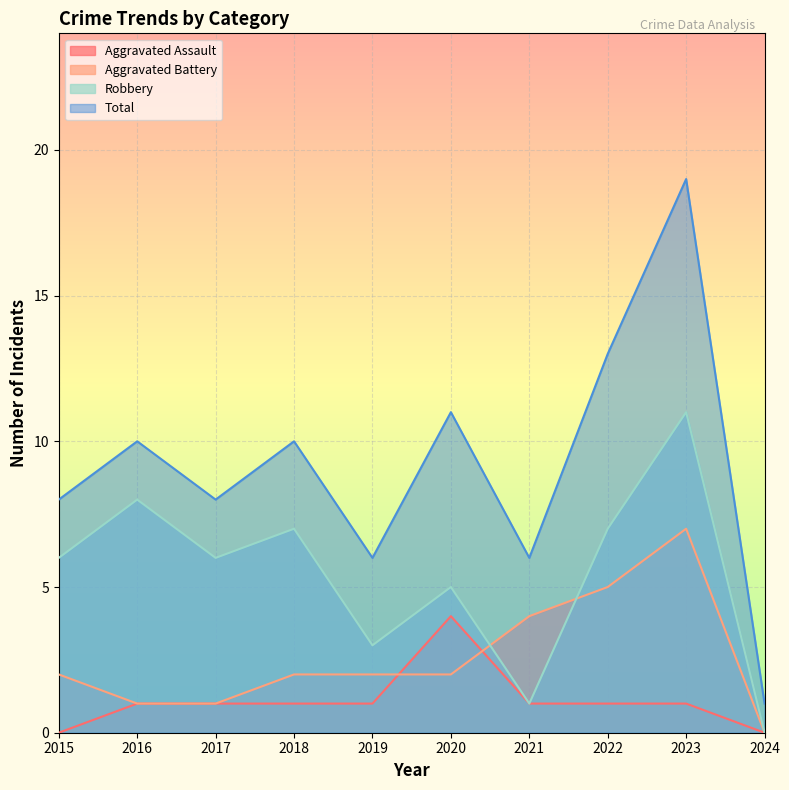

Which category has the lowest value in the Total series?

2024